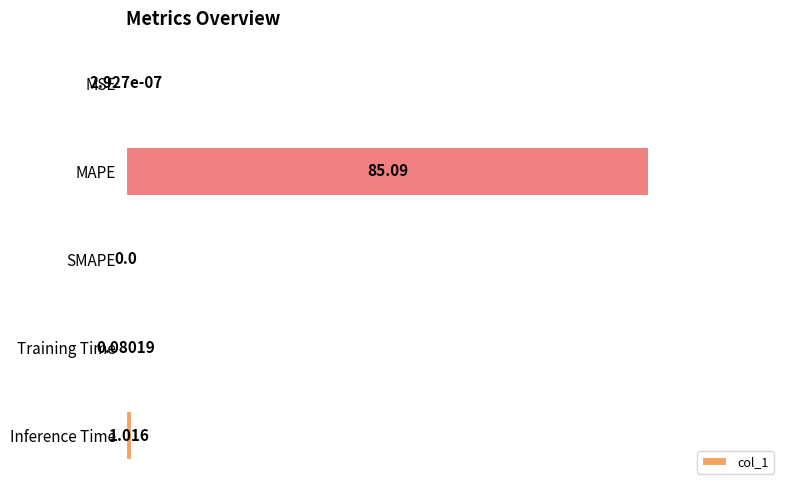

How many categories are shown in the chart?

5